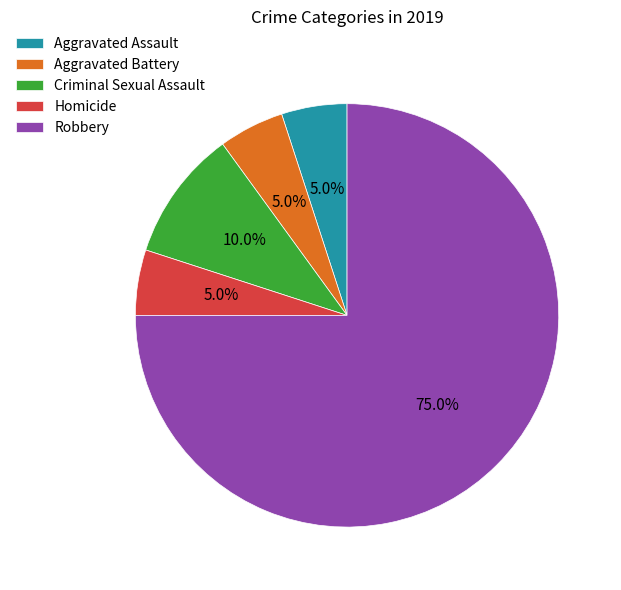

To the nearest percent, what is the difference between the largest and smallest slice percentages?

70%